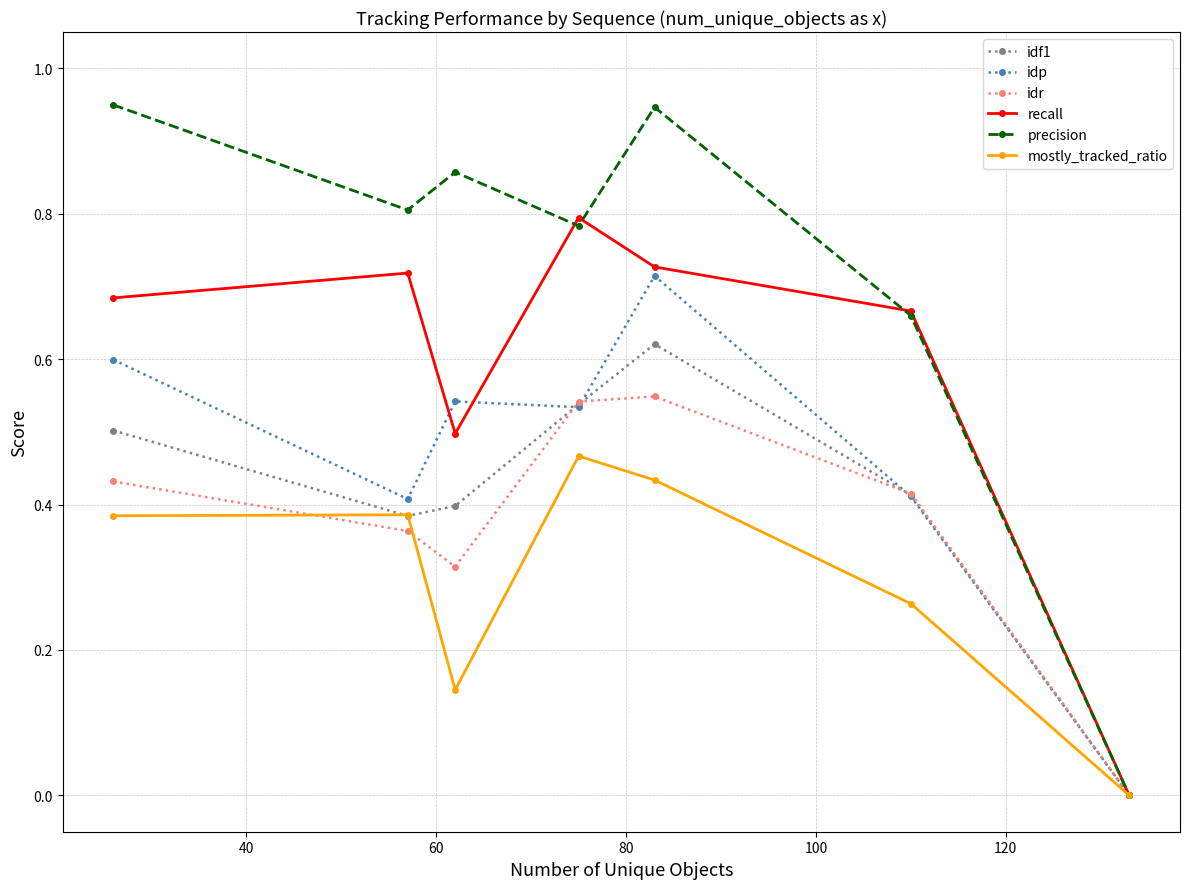

How many data points in idf1 are above 0?

6